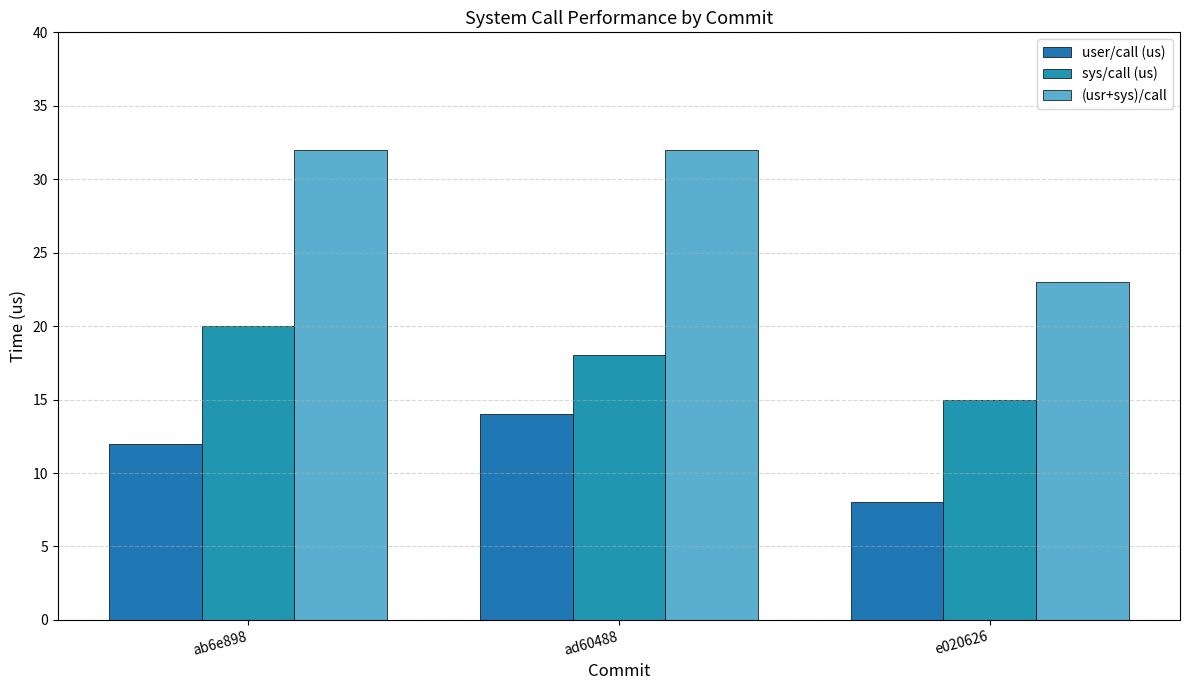

At ad60488, list the series in order from smallest to largest.

user/call (us), sys/call (us), (usr+sys)/call